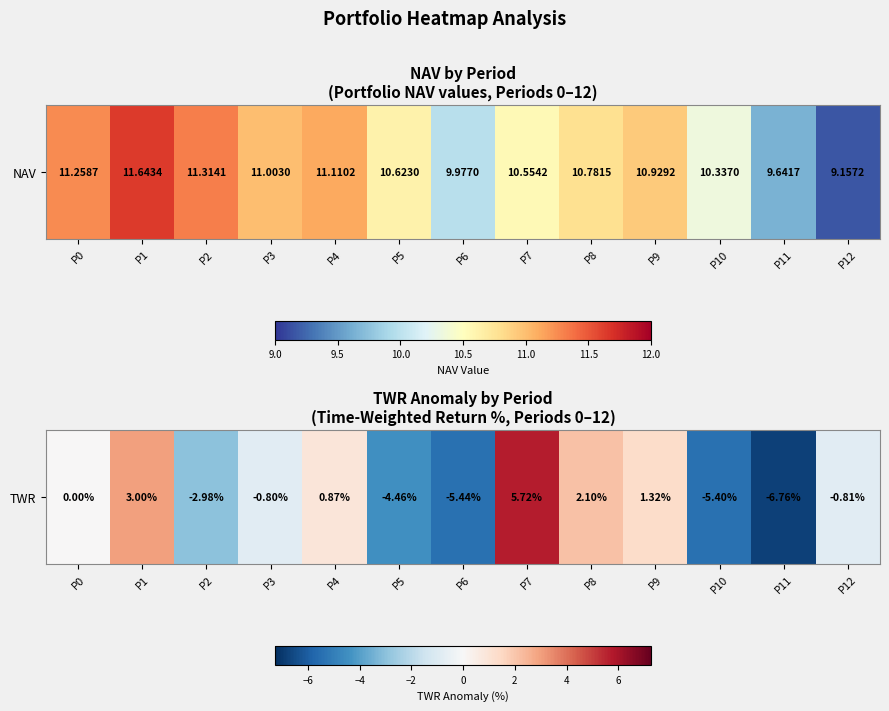

How many values are below 0?

7